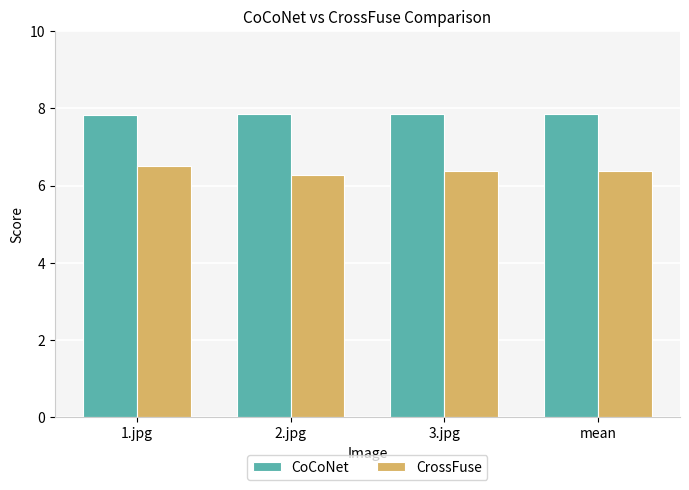

Read the CoCoNet value at 3.jpg.

7.8